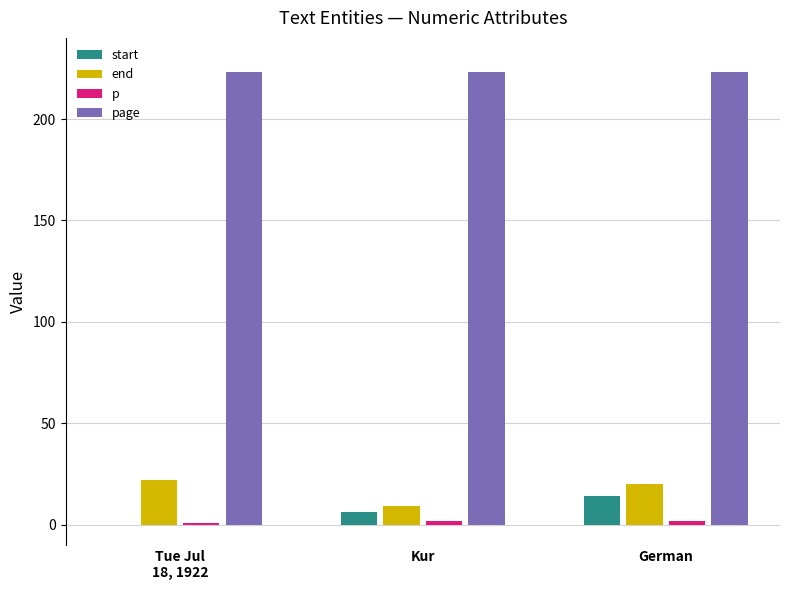

True or false: start has a value of 8 at Kur.

False